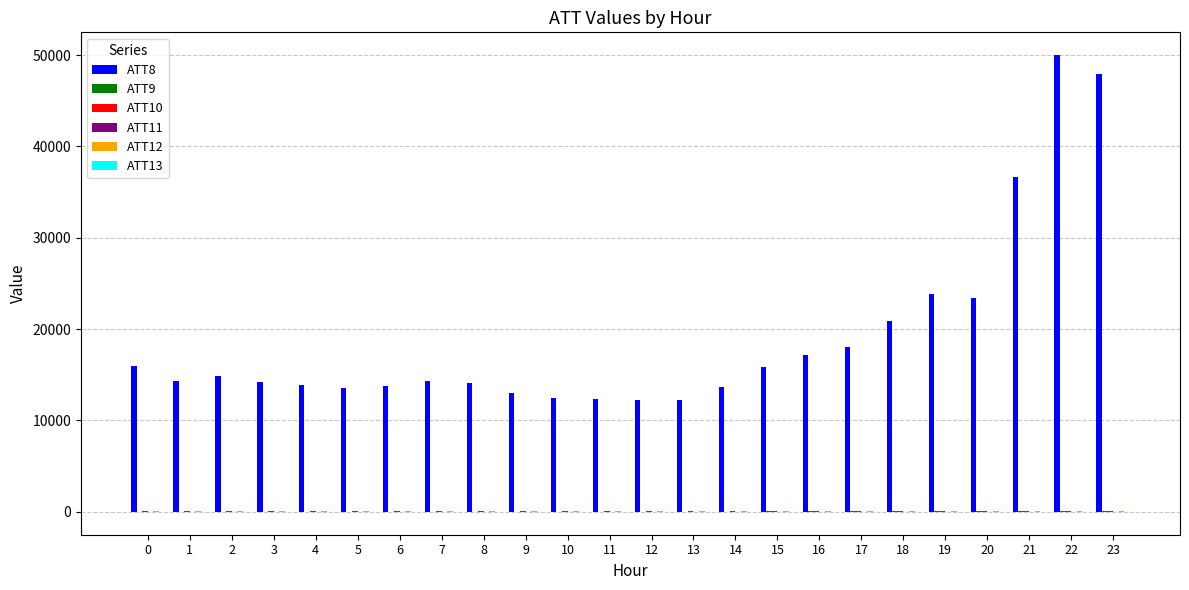

What is the maximum value shown in the chart?

50000.0